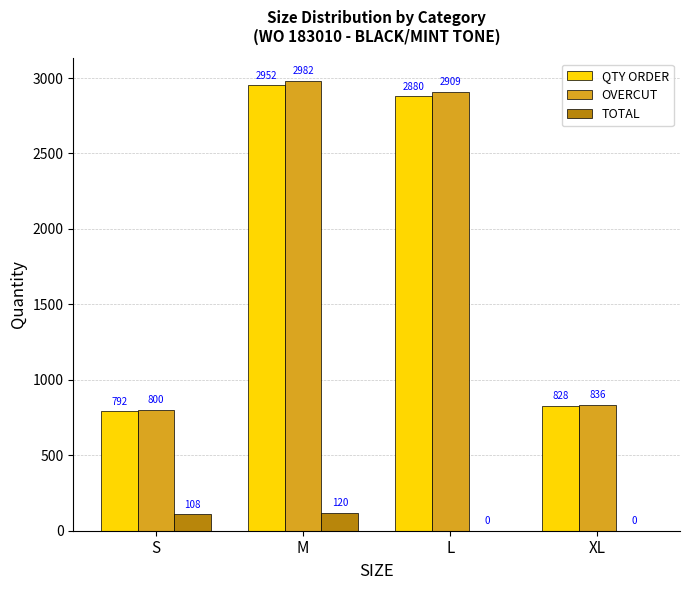

What is the sum of the TOTAL values at L and M?

120.0